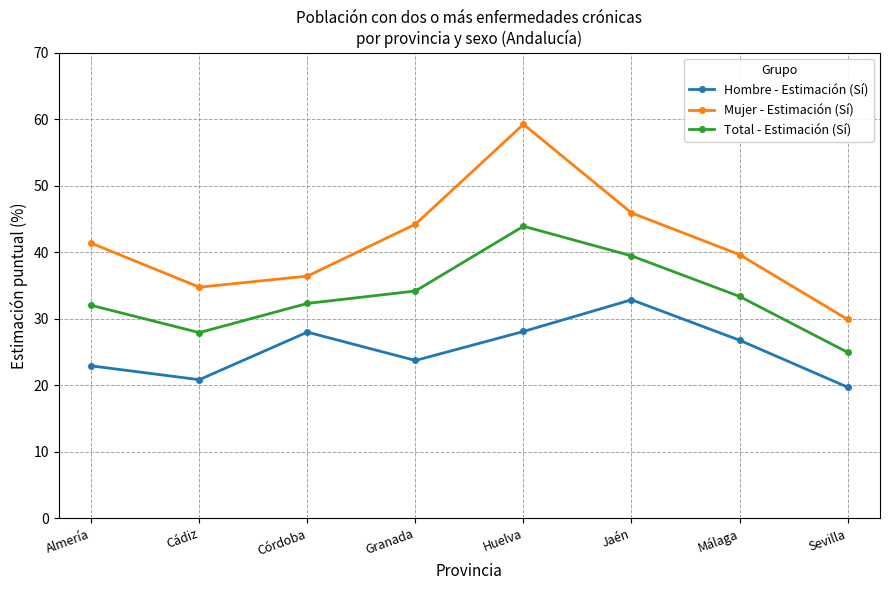

The Mujer - Estimación (Sí) series shows 56.7 at Almería. True or false?

False